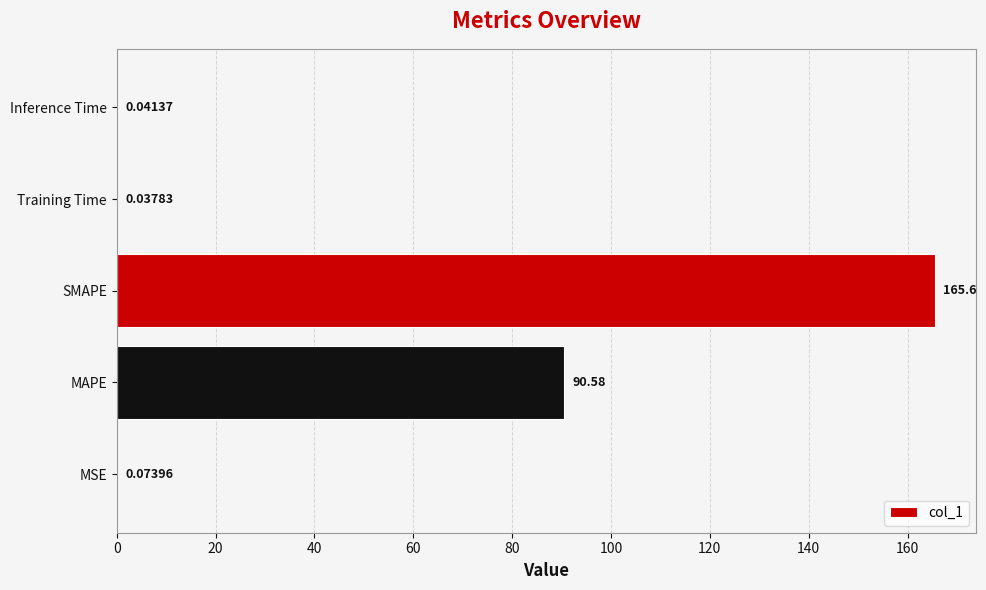

What is the change in value from MSE to SMAPE?

+165.5